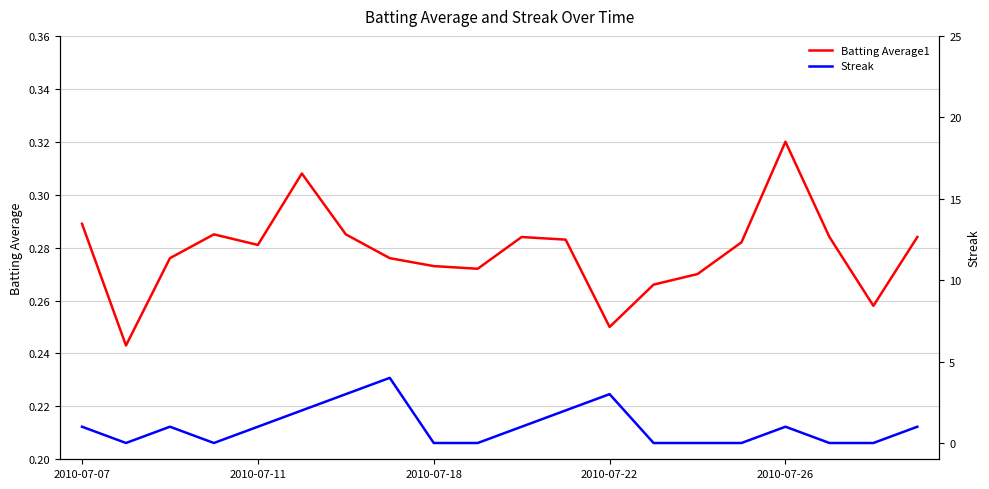

Which category has the highest value in the Batting Average1 series?

2010-07-26